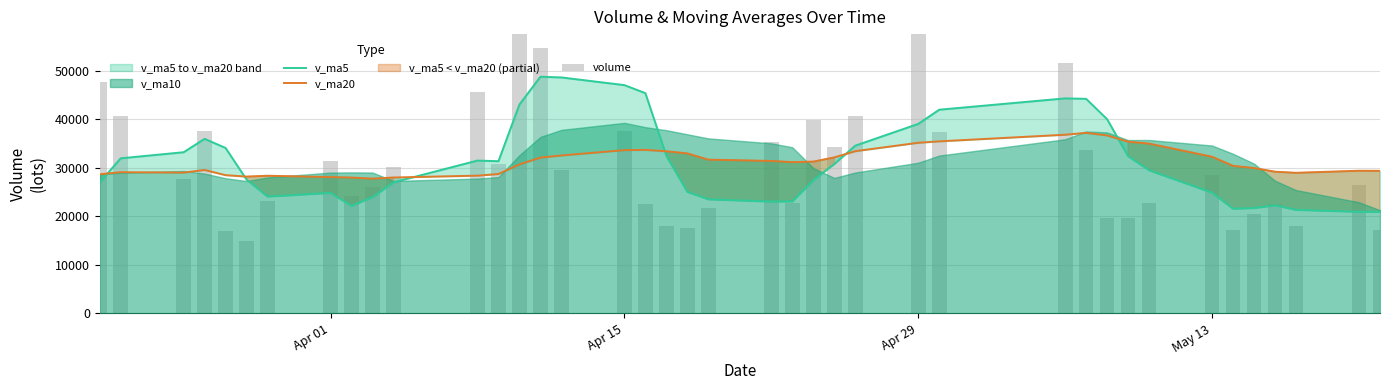

How many data points in volume are less than 28479?

20